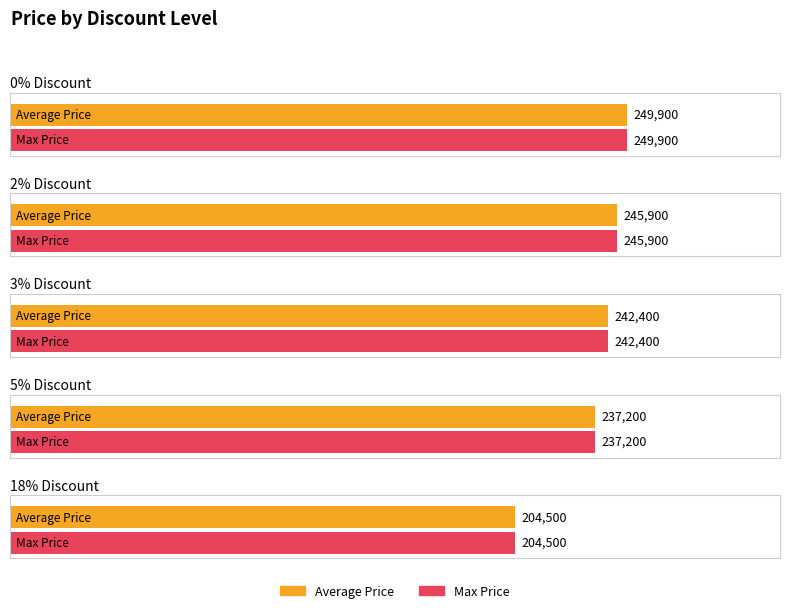

At which label does Average Price first exceed 242400?

0% Discount